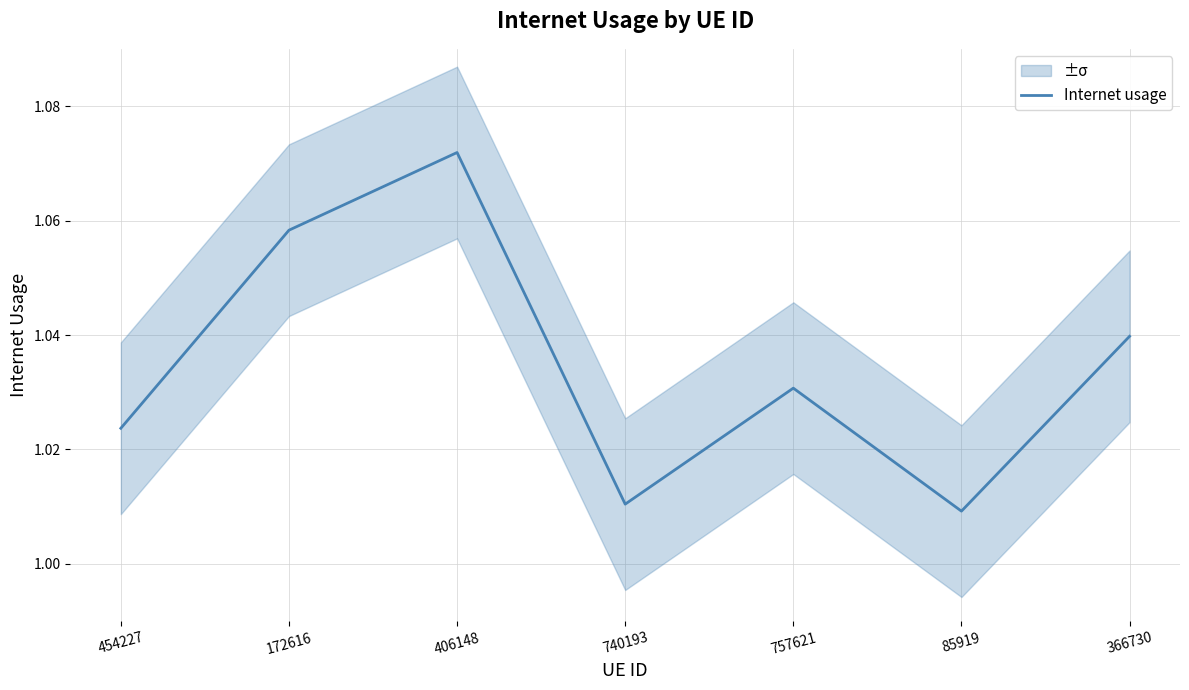

What is the sum of all values?

7.2